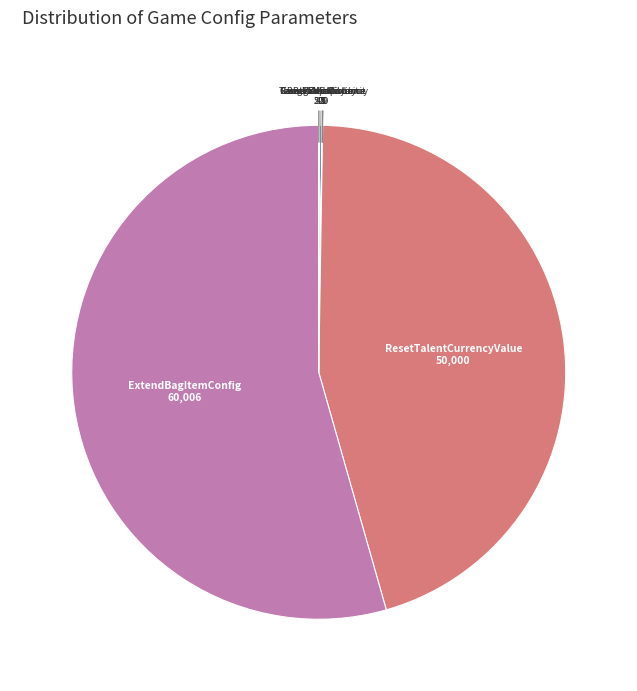

Rank the categories by value from highest to lowest.

ExtendBagItemConfig, ResetTalentCurrencyValue, BagMaxCapacity, BagCapacity, CameraMaxDistance, CameraMinDistance, CreateRoleMaxLimit, TeamMemberLimit, ResetTalentCurrency